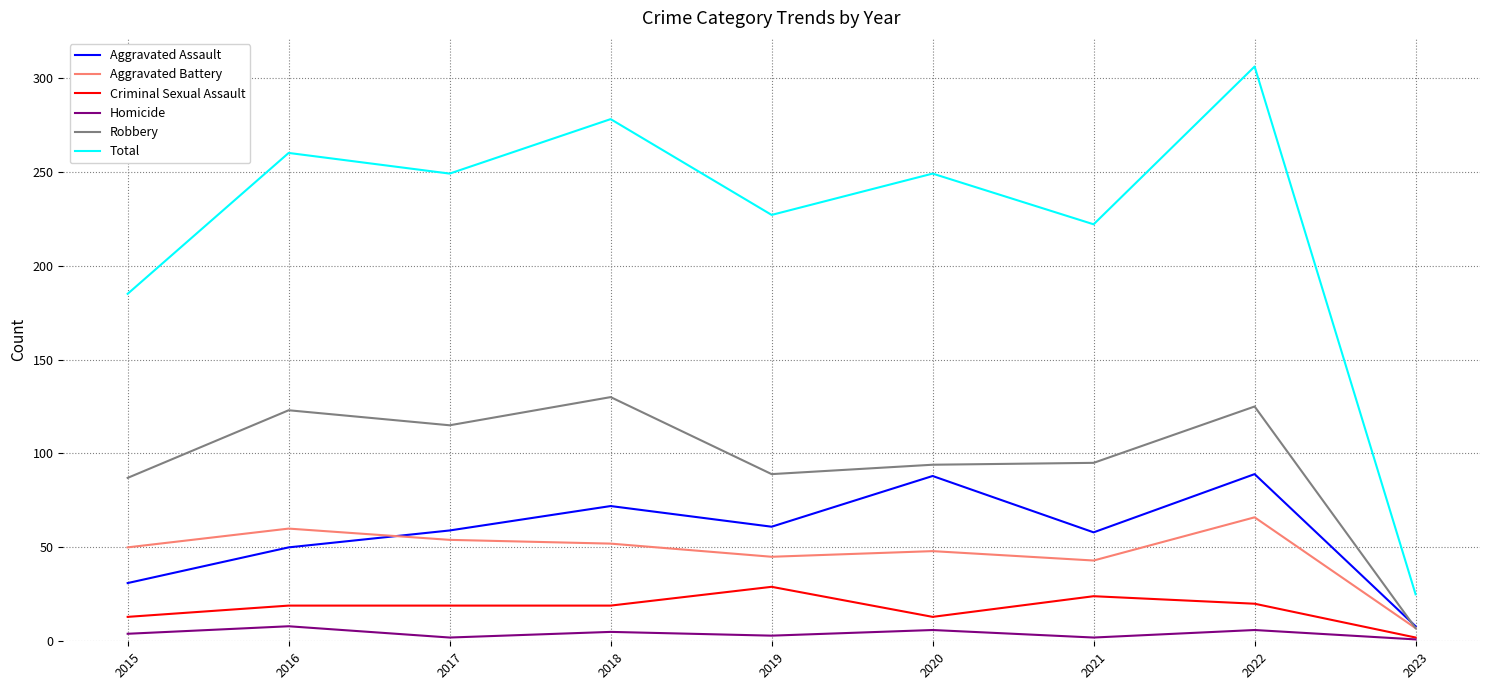

At 2022, list the series in order from smallest to largest.

Homicide, Criminal Sexual Assault, Aggravated Battery, Aggravated Assault, Robbery, Total